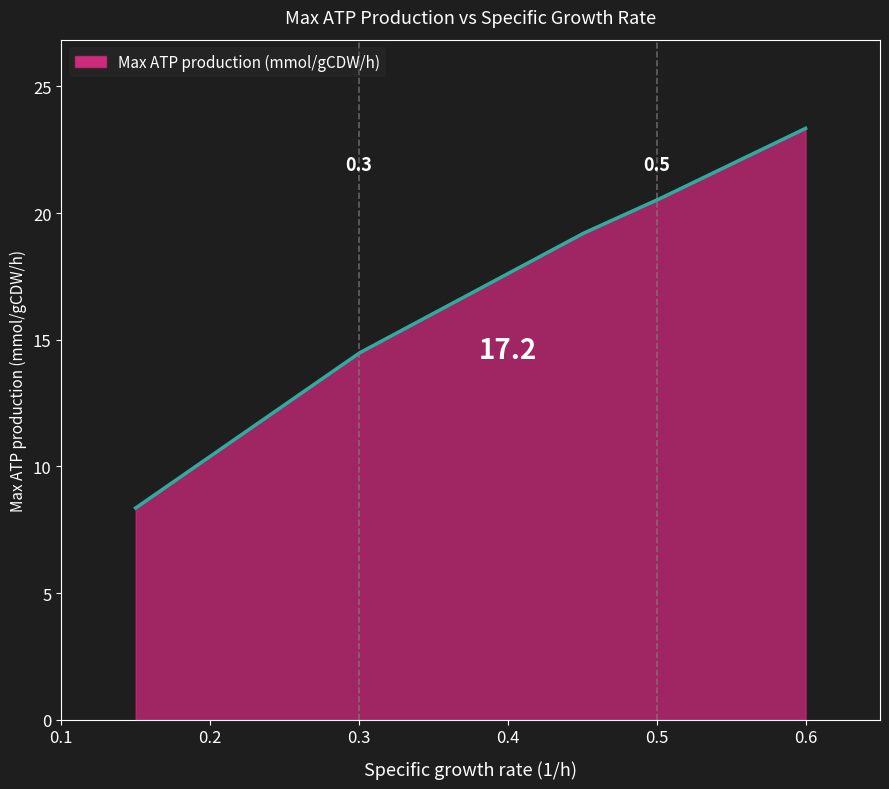

What is the smallest value displayed?

8.4